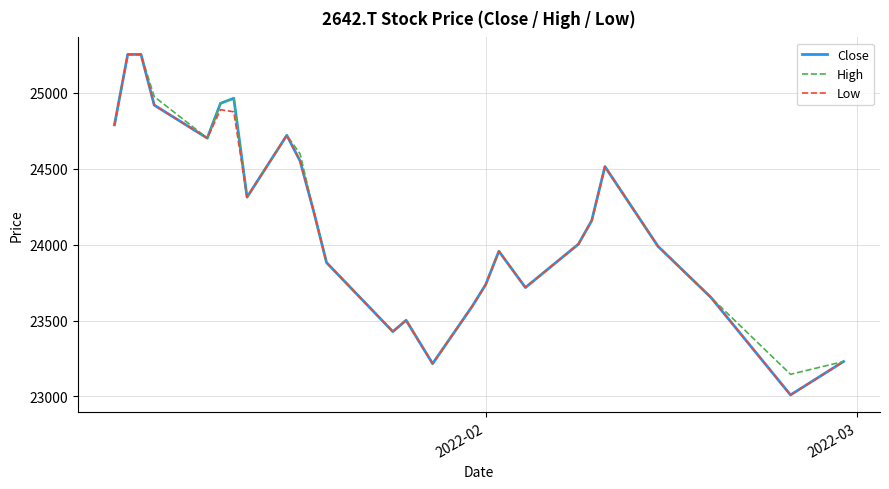

What is the highest value of the High series?

25252.6